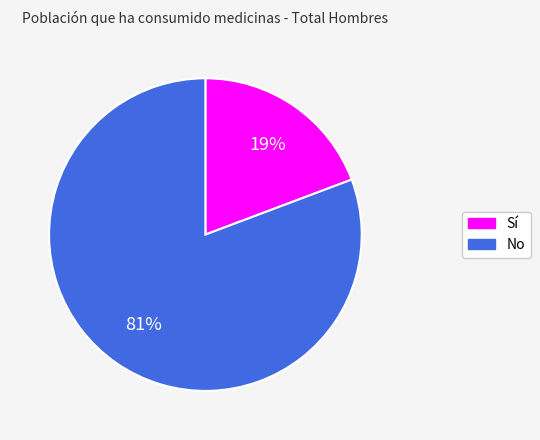

What percentage is the Sí slice, to the nearest percent?

19%